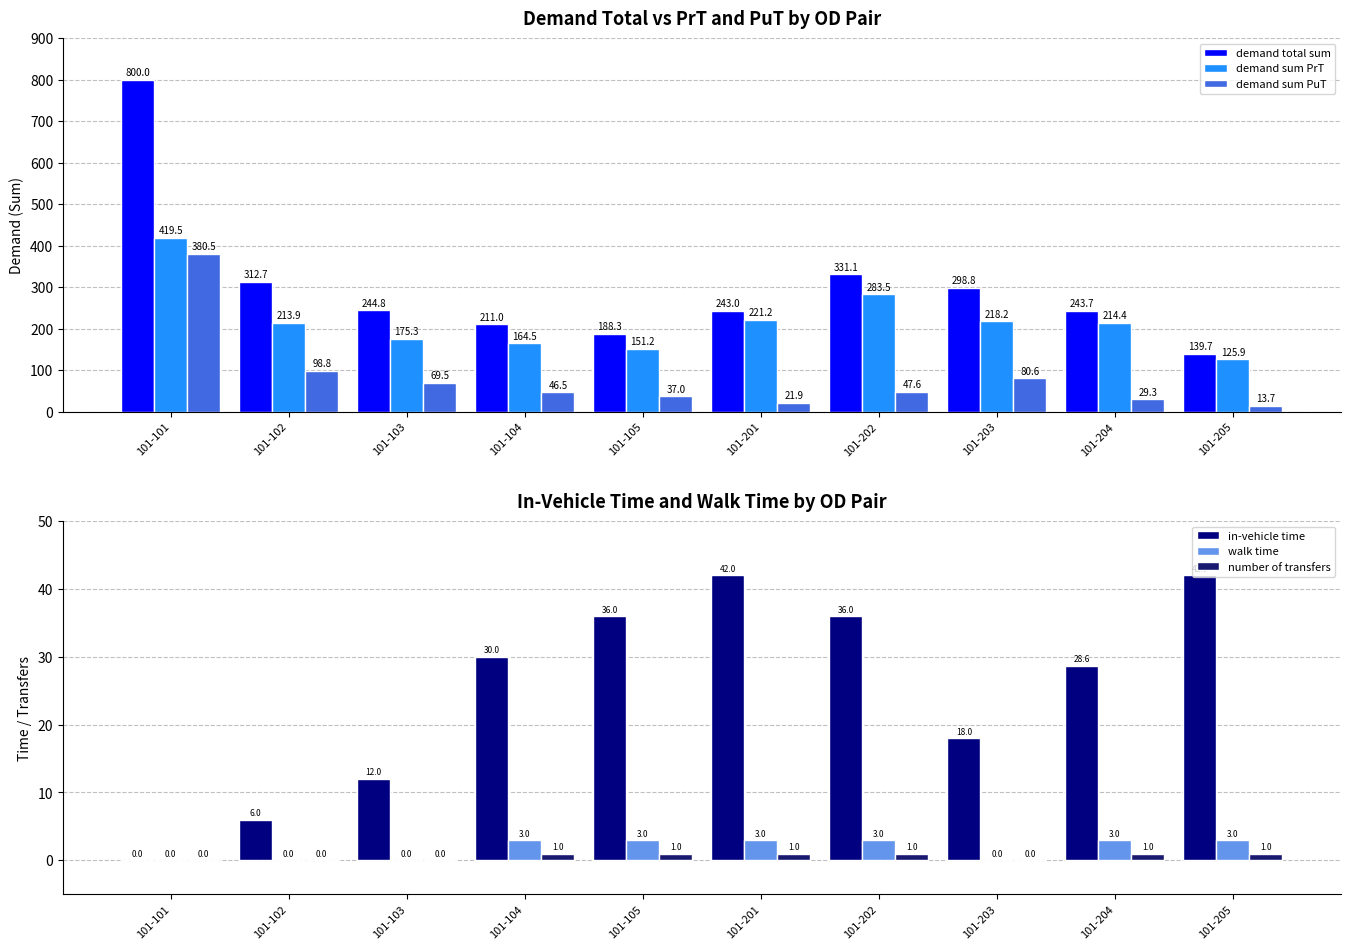

The demand sum PuT series shows 37.0 at 101-105. True or false?

True